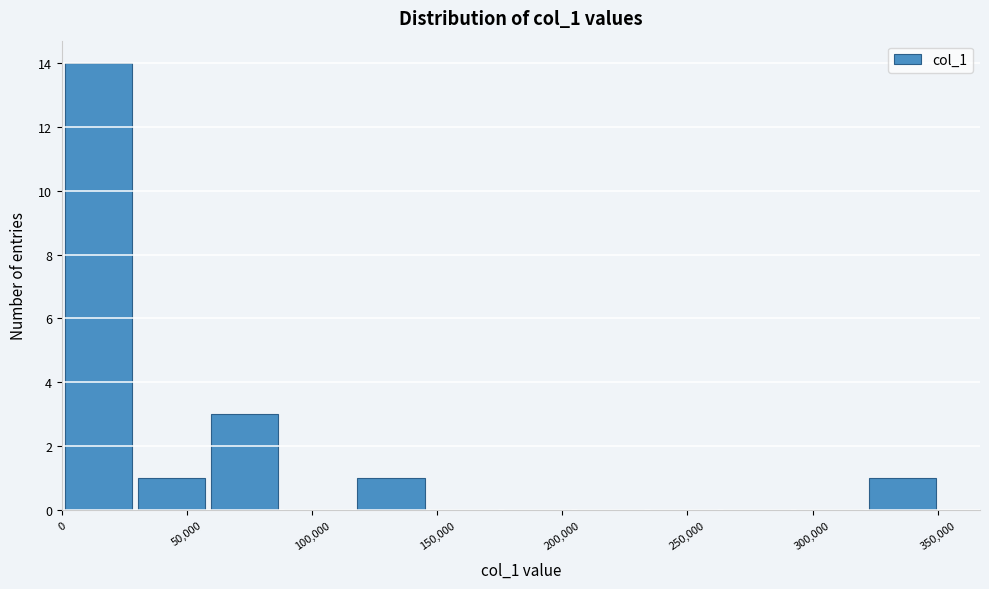

How tall is the bar that spans 60000 to 90000 on the x-axis? Neither the bar edges nor the heights are printed on the chart, so give them approximately, as read against the axes.

3